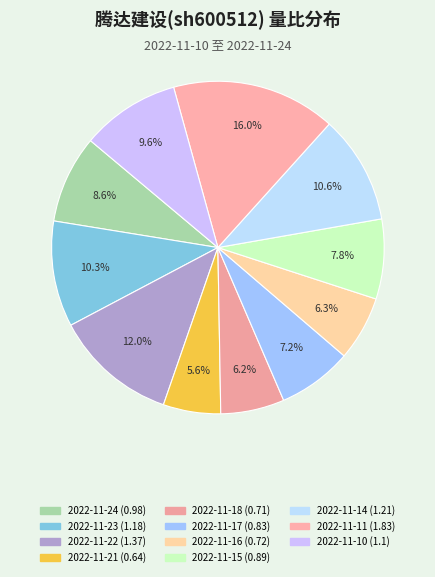

The 2022-11-18 slice represents 6% of the pie. True or false?

True